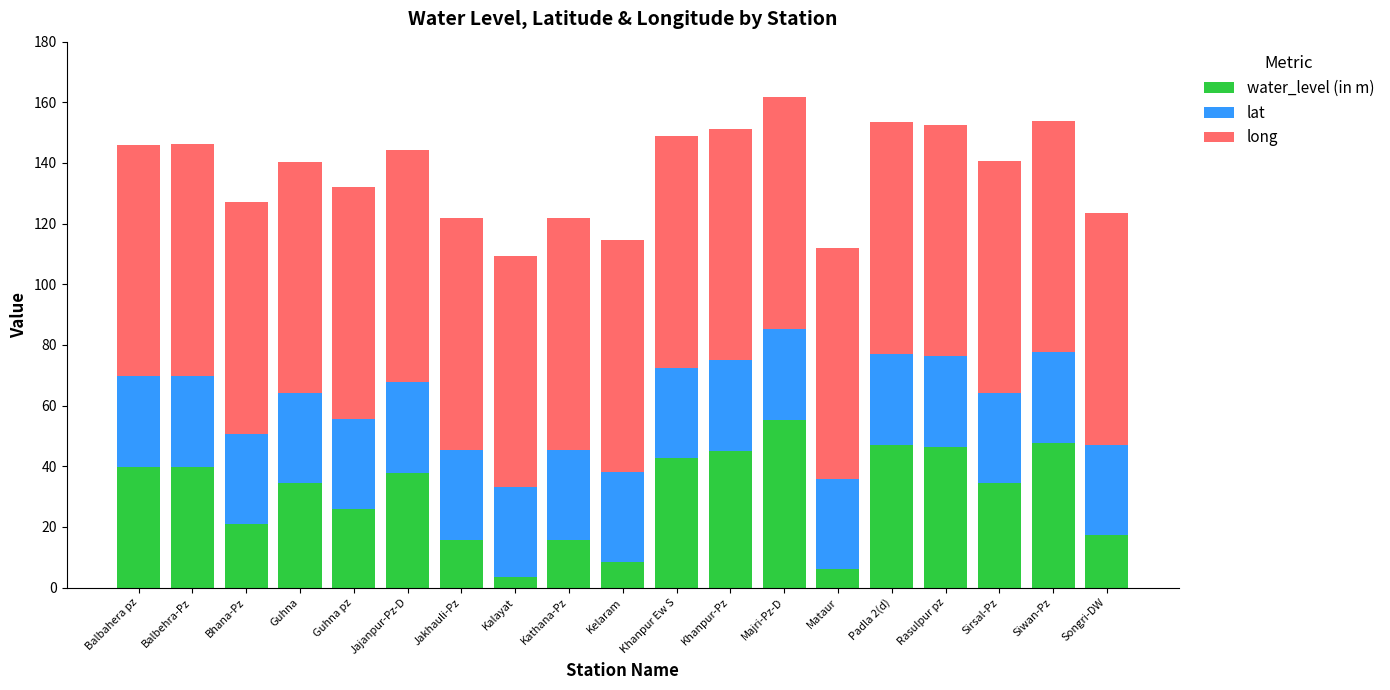

How many bars are there in total?

19